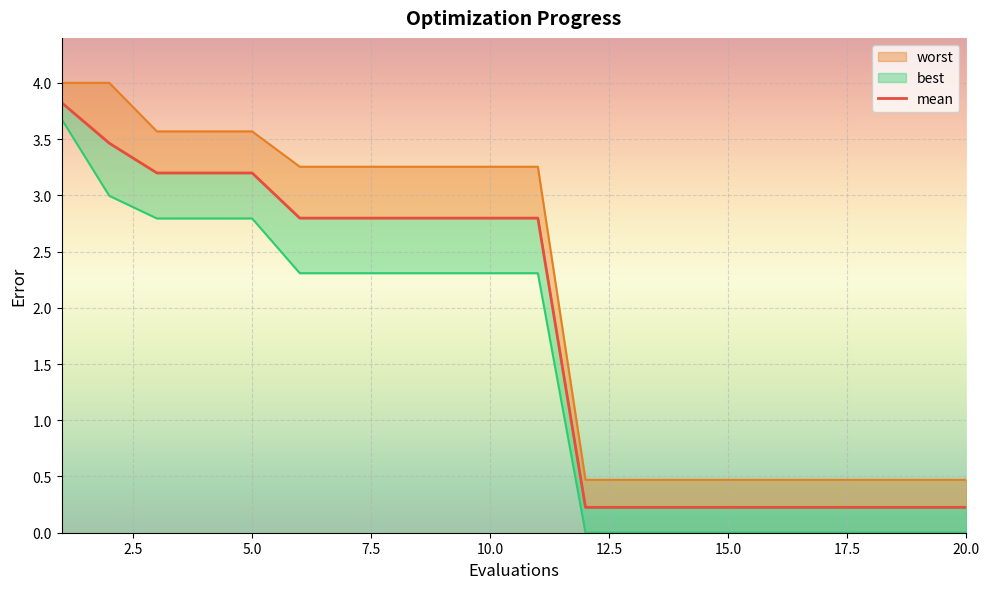

Is the value of best at 5 greater than the value of mean at 20?

Yes